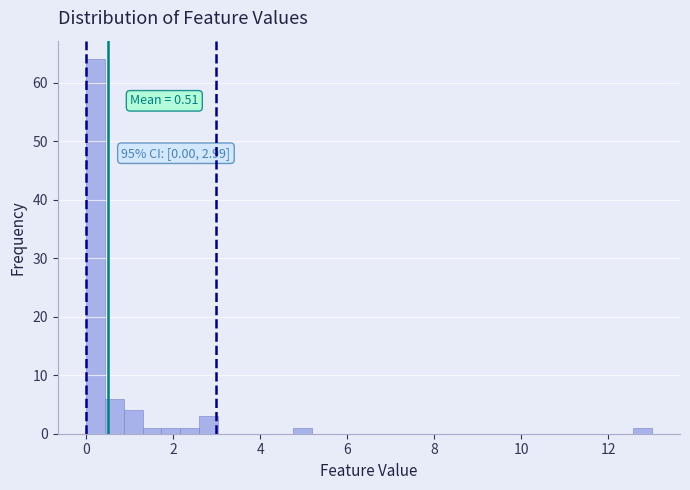

Read against the x-axis, roughly where is the centre of the tallest bar?

0.2